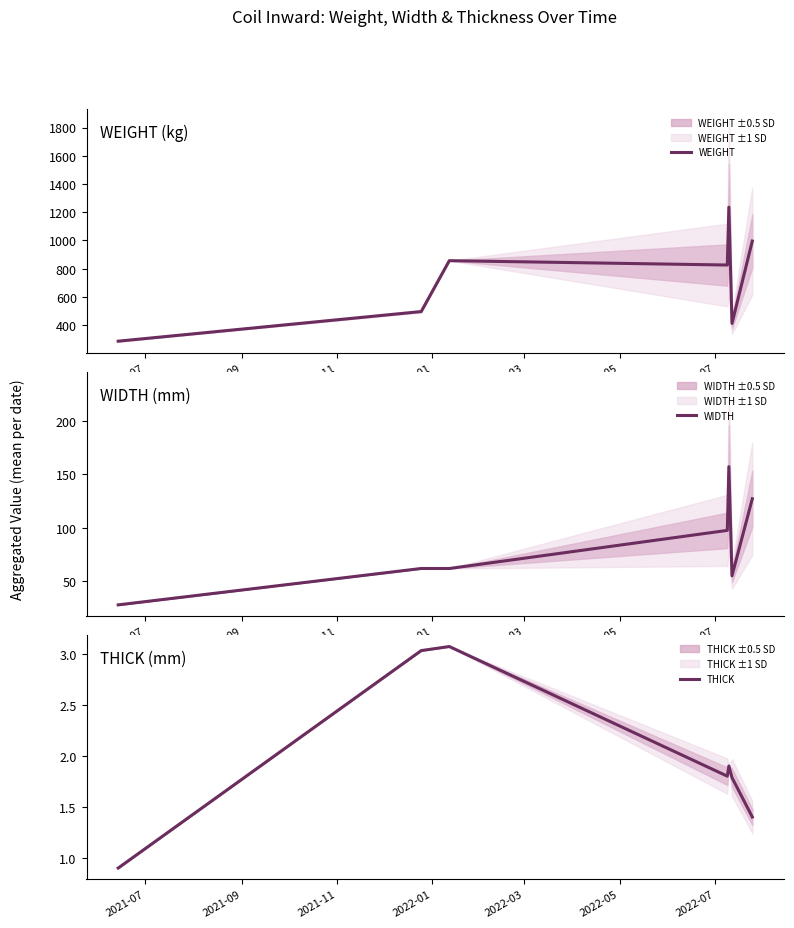

What position from the right is 2022-05?

2